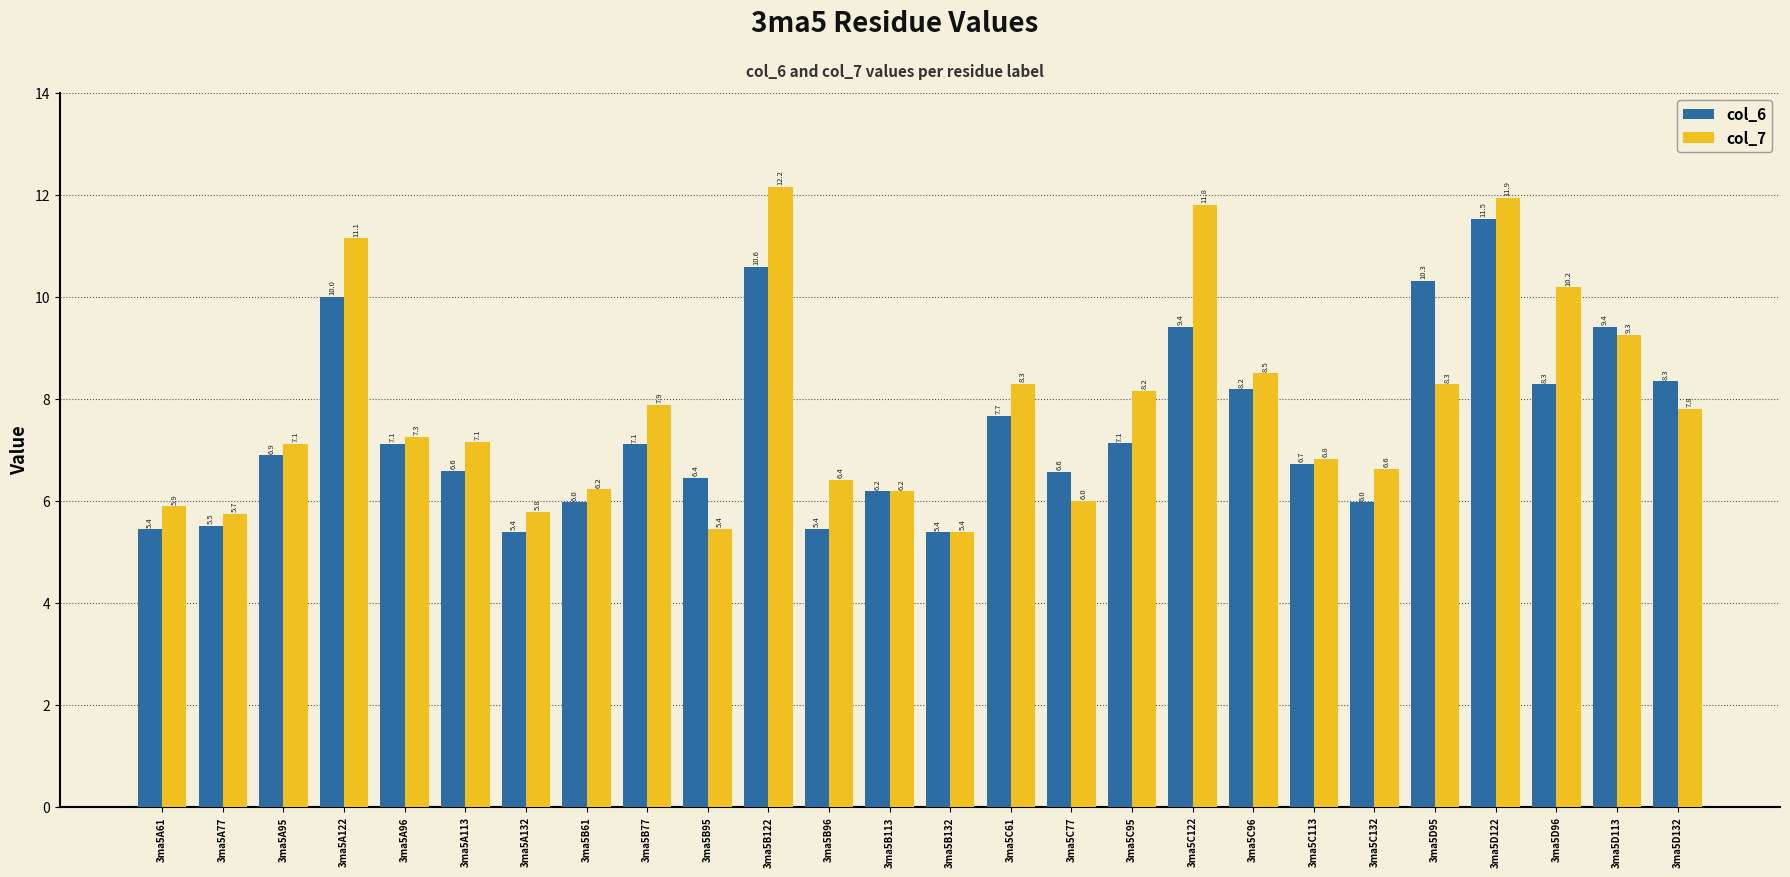

What is the smallest value displayed?

5.4